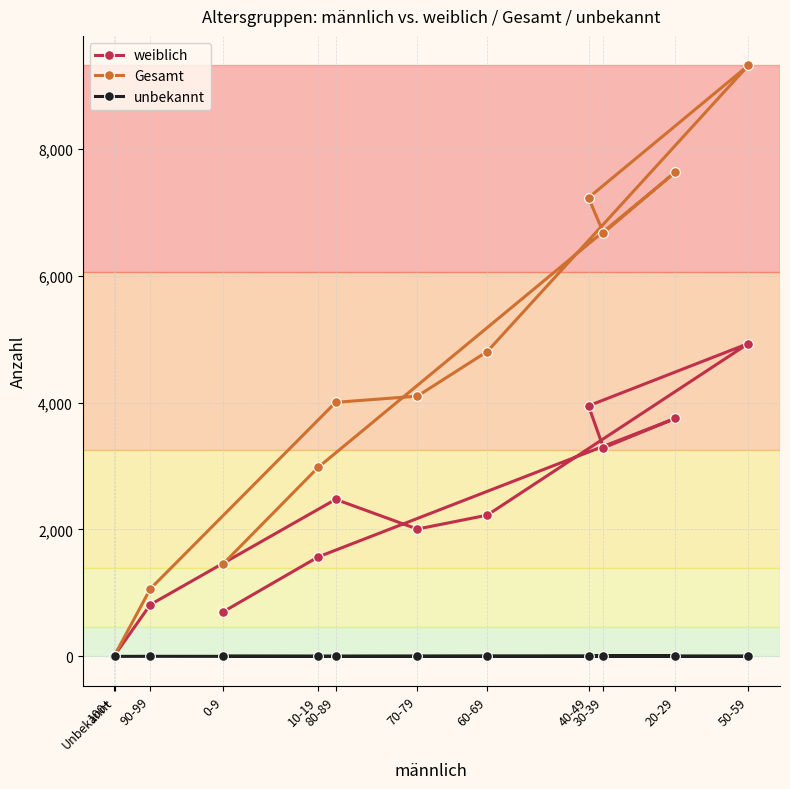

Which has a higher value, 30-39 or 40-49?

40-49